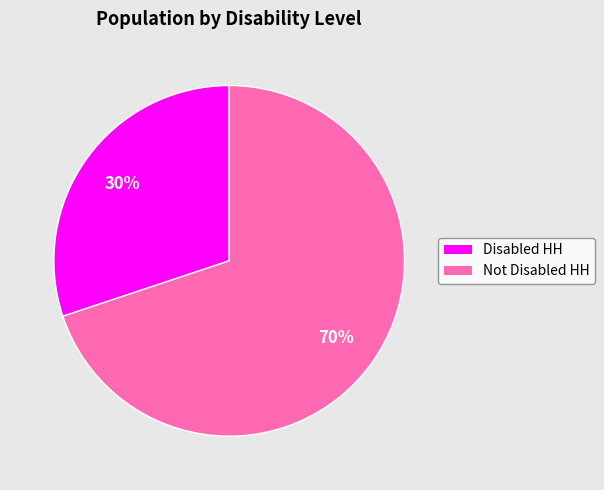

How many slices are in this pie chart?

2